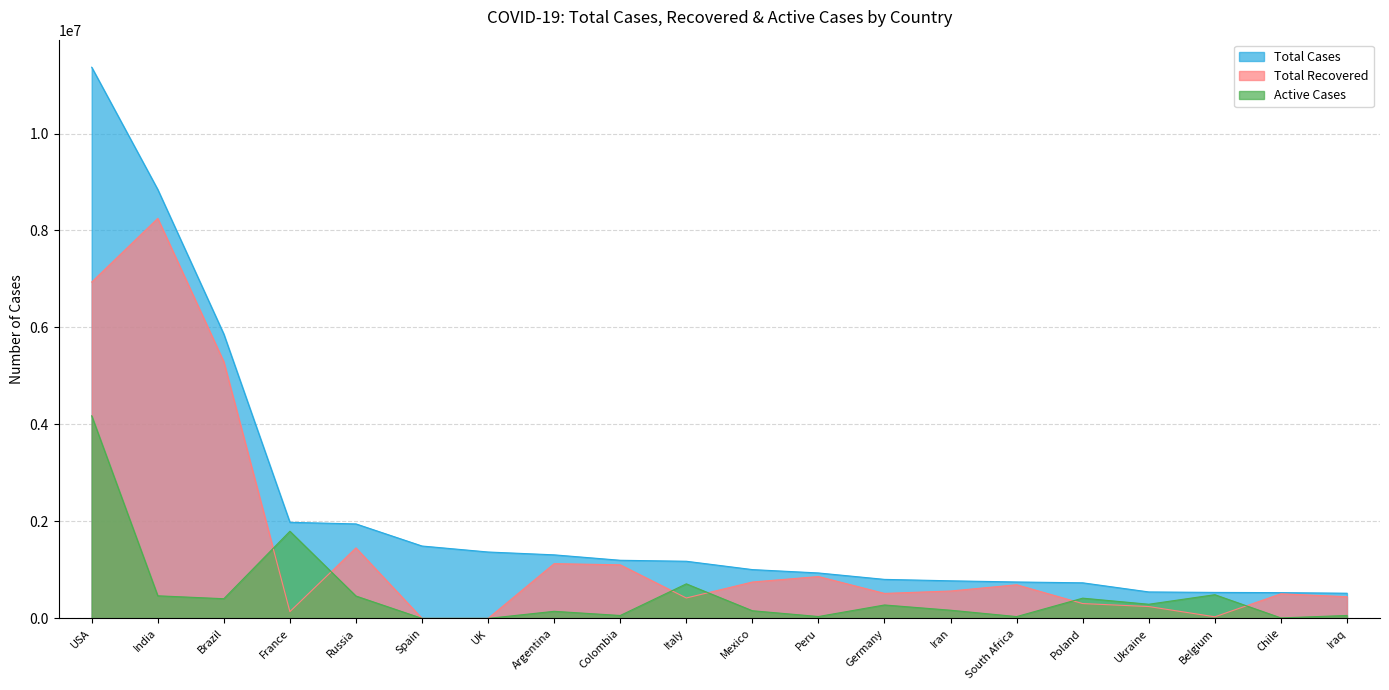

Which series has the largest total across all categories?

Total Cases